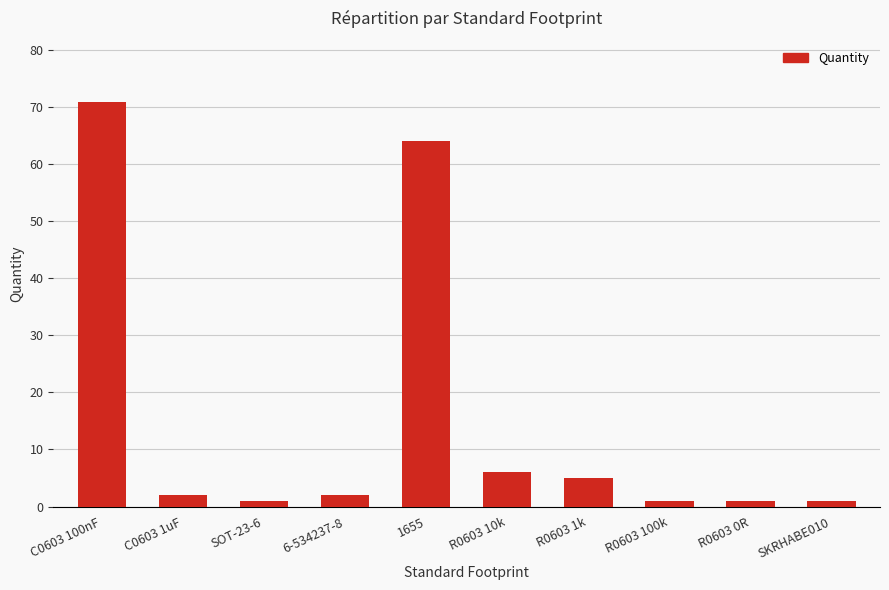

At which category does the chart reach its peak across all series?

C0603 100nF